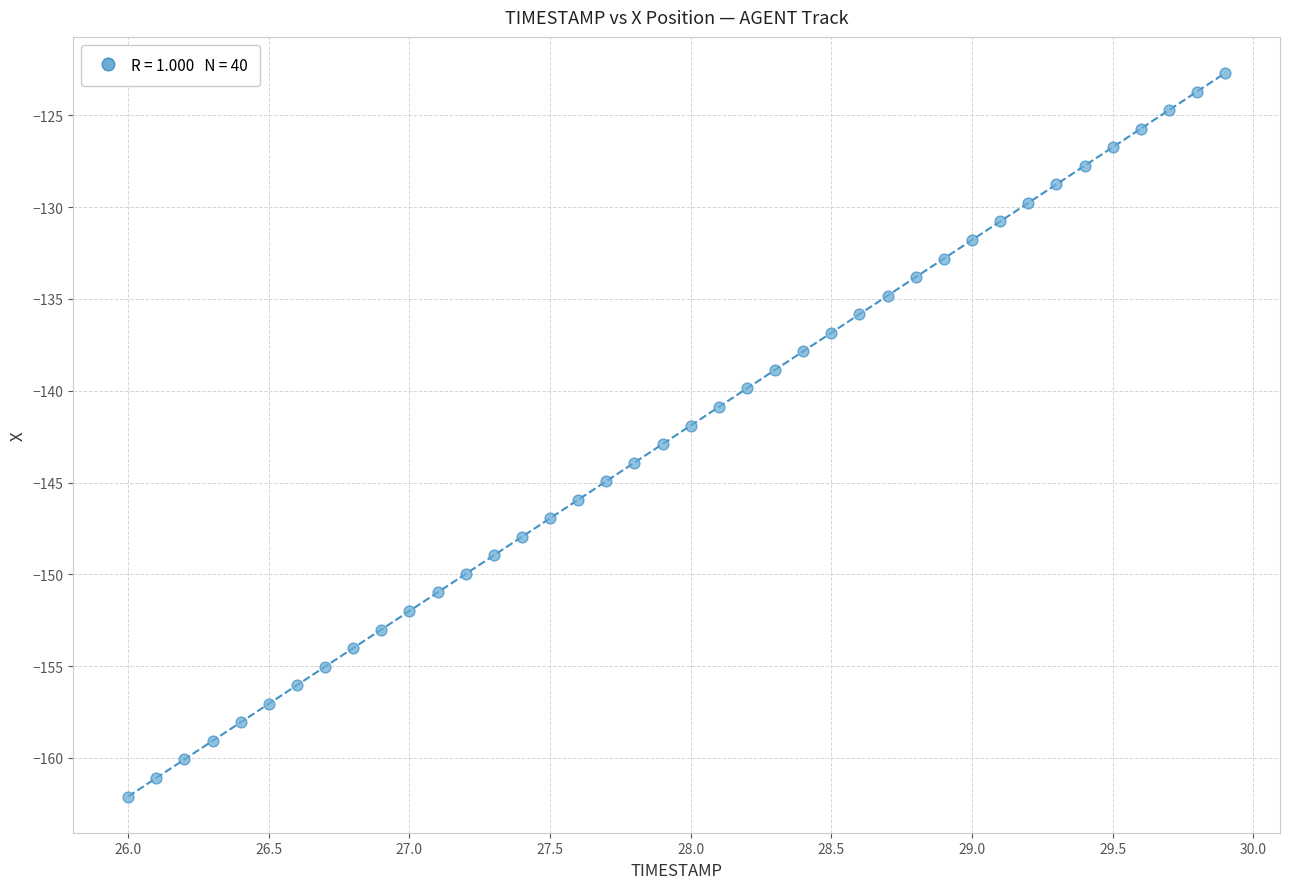

What is the range of X values (max minus min)?

3.9